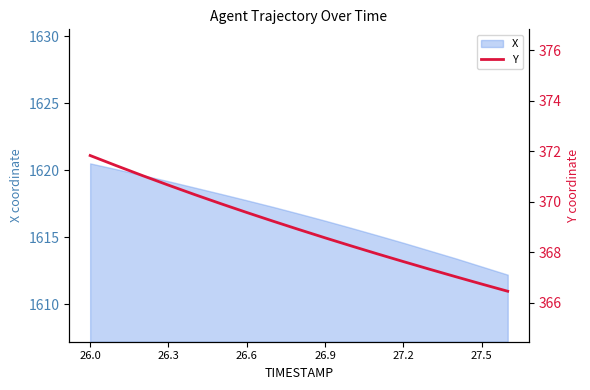

What is the label of the 4th point from the left?

26.3